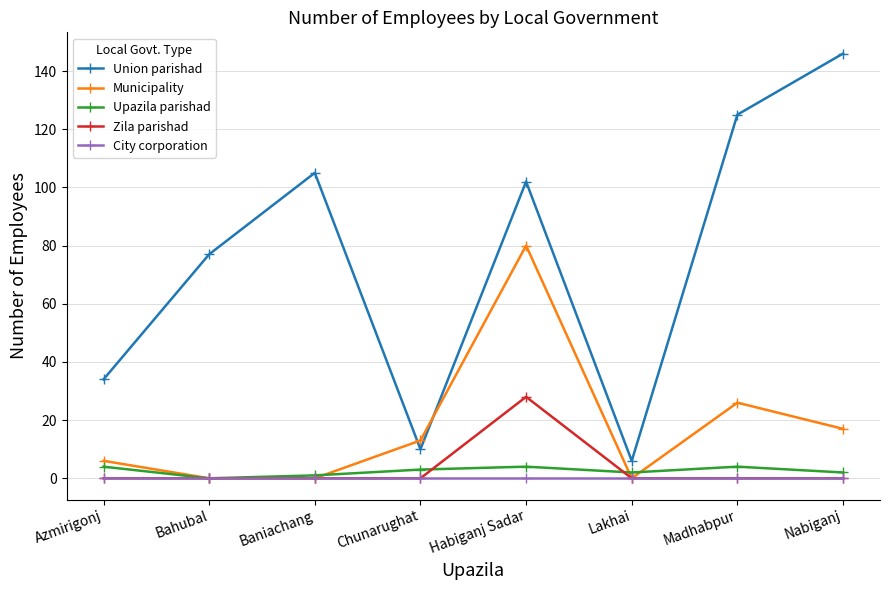

True or false: Upazila parishad has more than 0 interior local peaks.

True